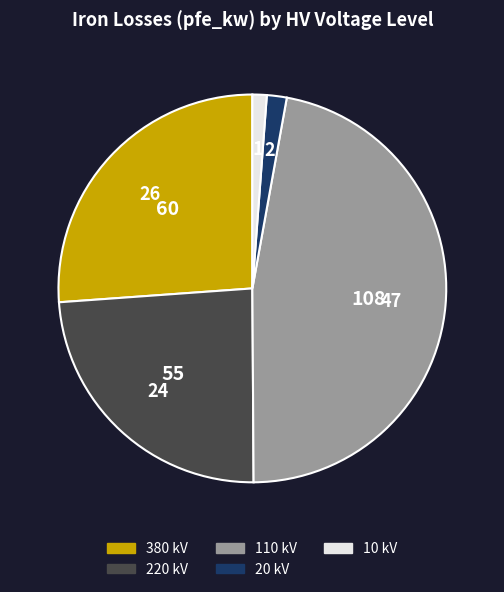

Do 110 and 380 together represent more than half of the pie?

Yes